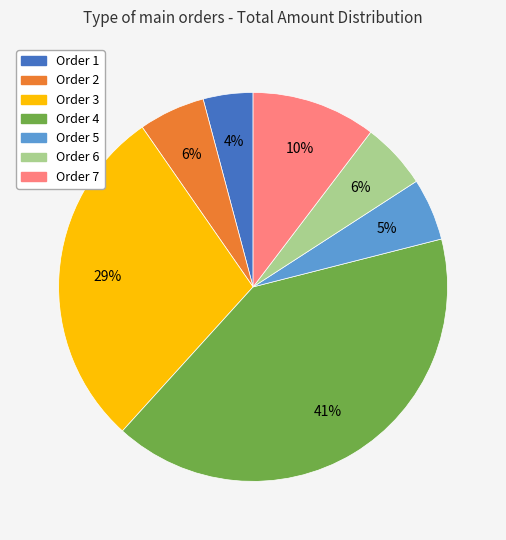

What is the ratio of the value at Order 7 to the value at Order 5?

2.0